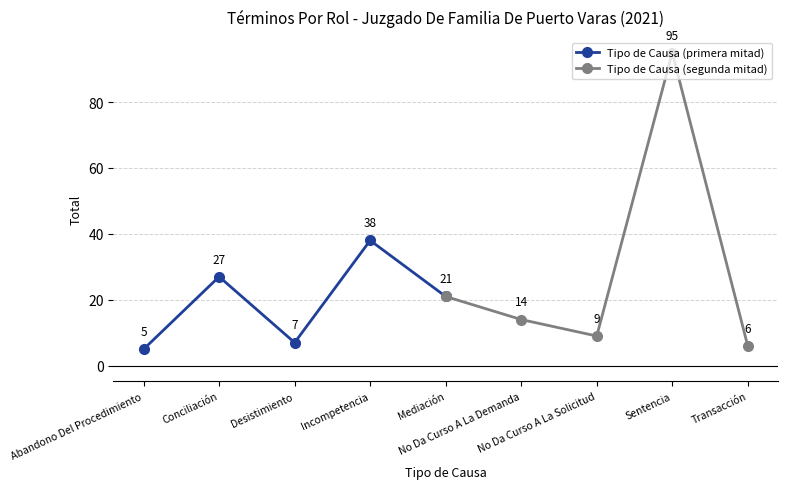

What is the lowest value of the Tipo de Causa (primera mitad) series?

5